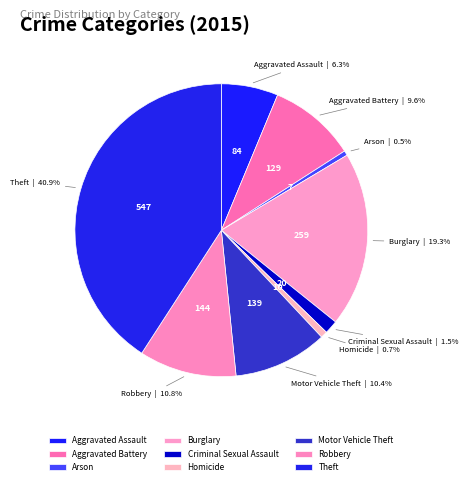

Is it true that Robbery is 22% of the pie?

False